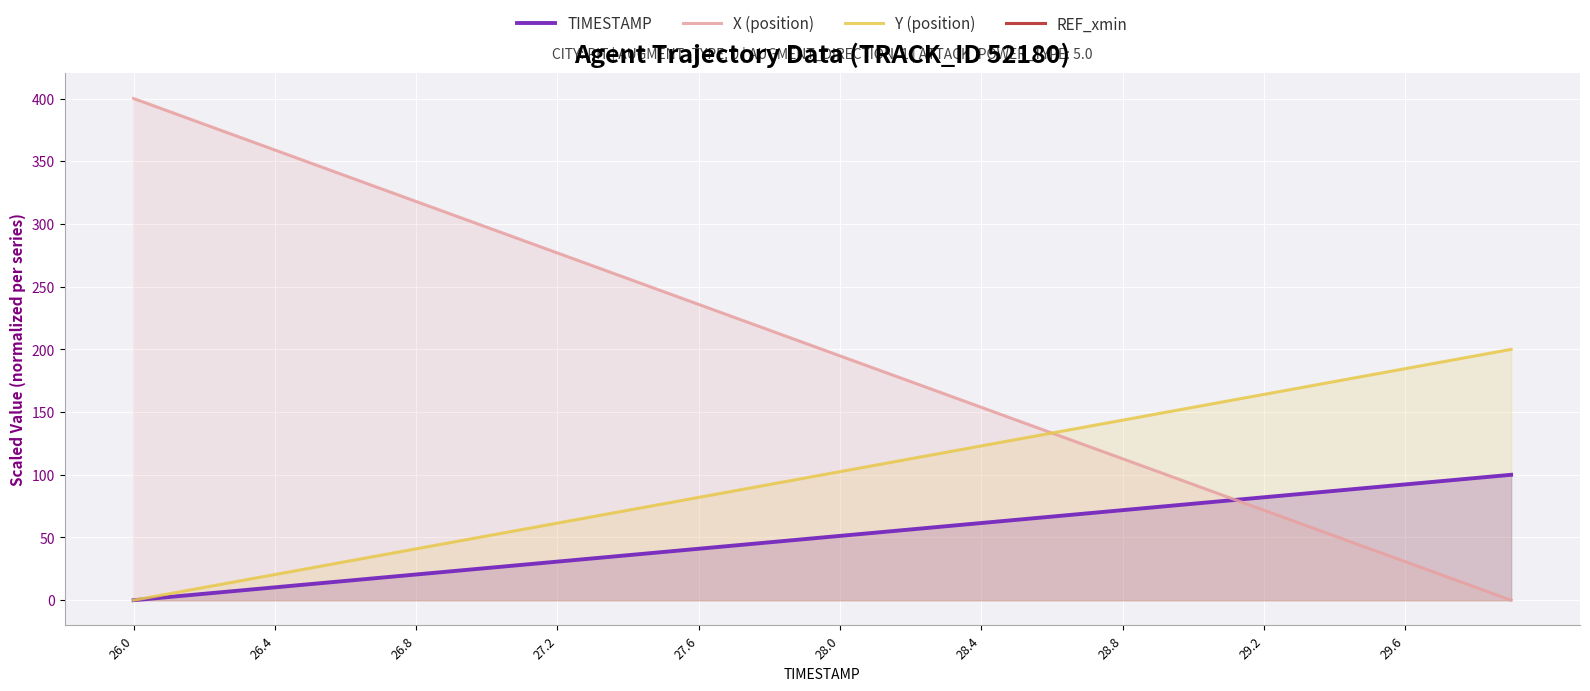

What is the label of the 10th point from the left?

29.6